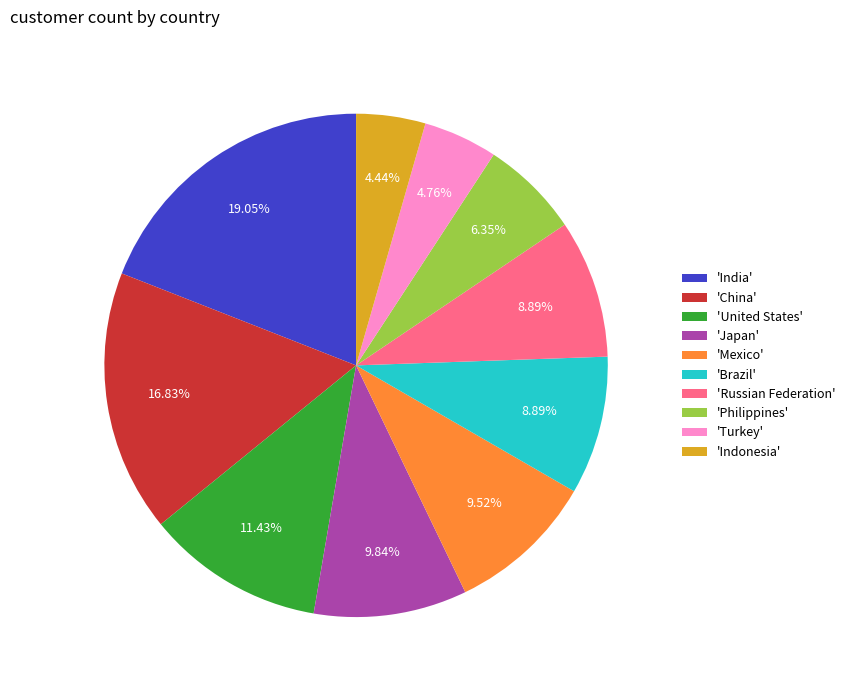

Is the sum of 'India' and 'Brazil' greater than half?

No